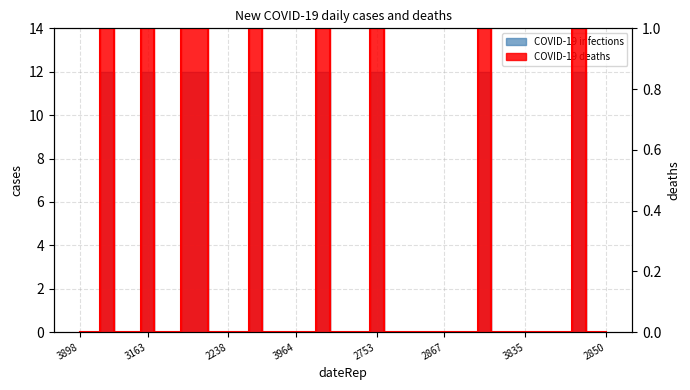

True or false: deaths and infections cross at least once.

False